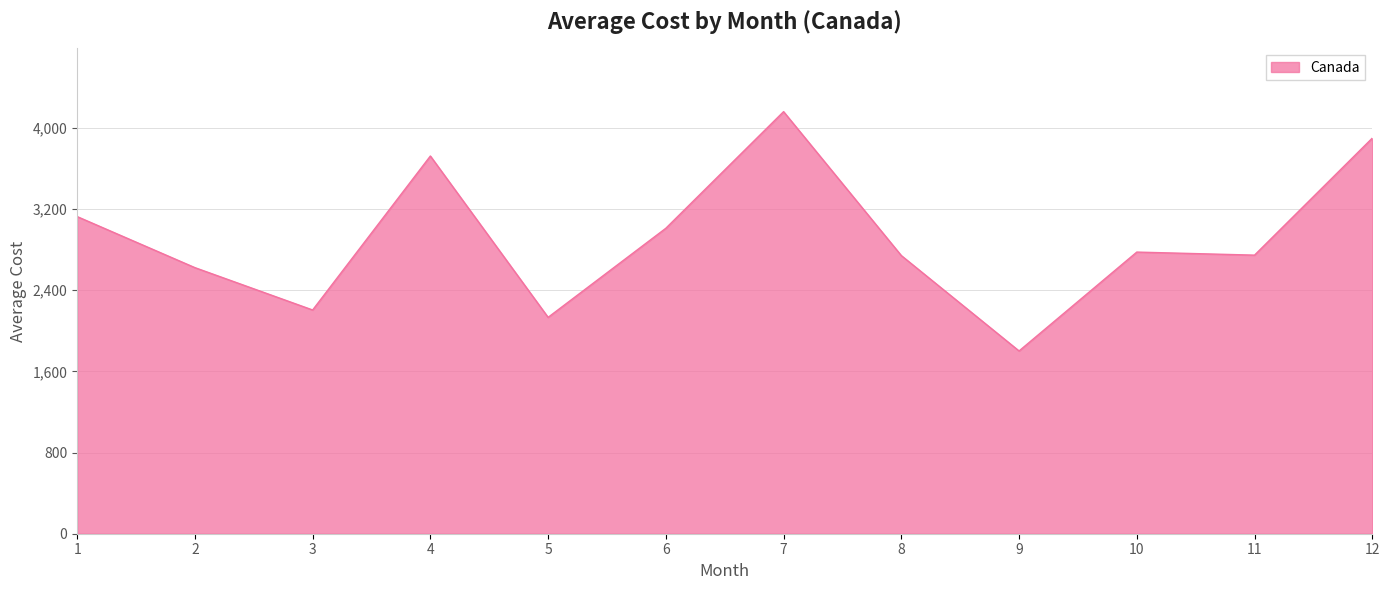

Where is the first local minimum?

3